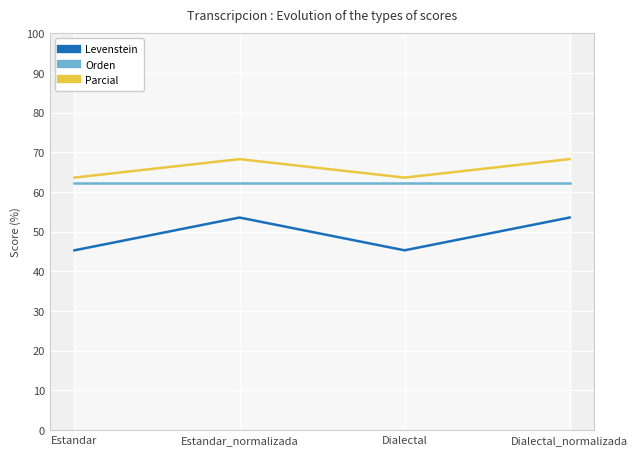

What are all the series names shown in the legend?

Levenstein, Orden, Parcial